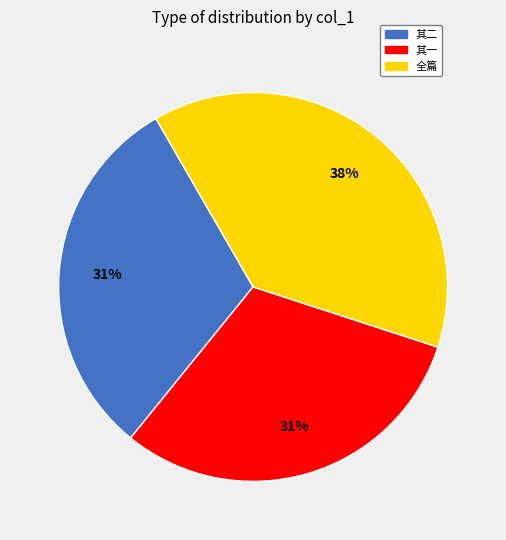

Is there a majority slice in this chart?

No